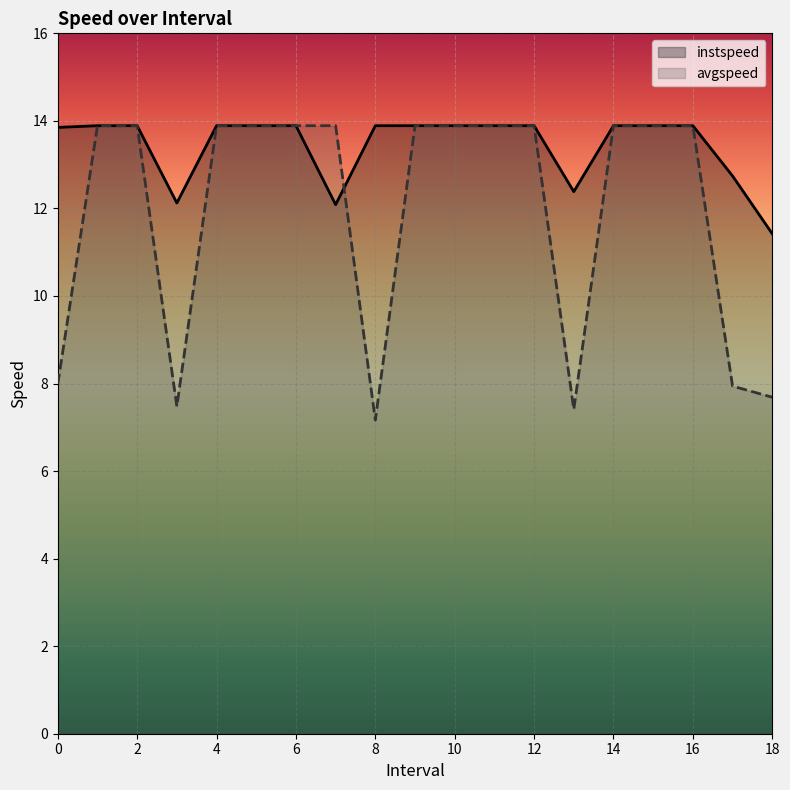

Rank the series by their maximum value, from lowest to highest.

instspeed, avgspeed